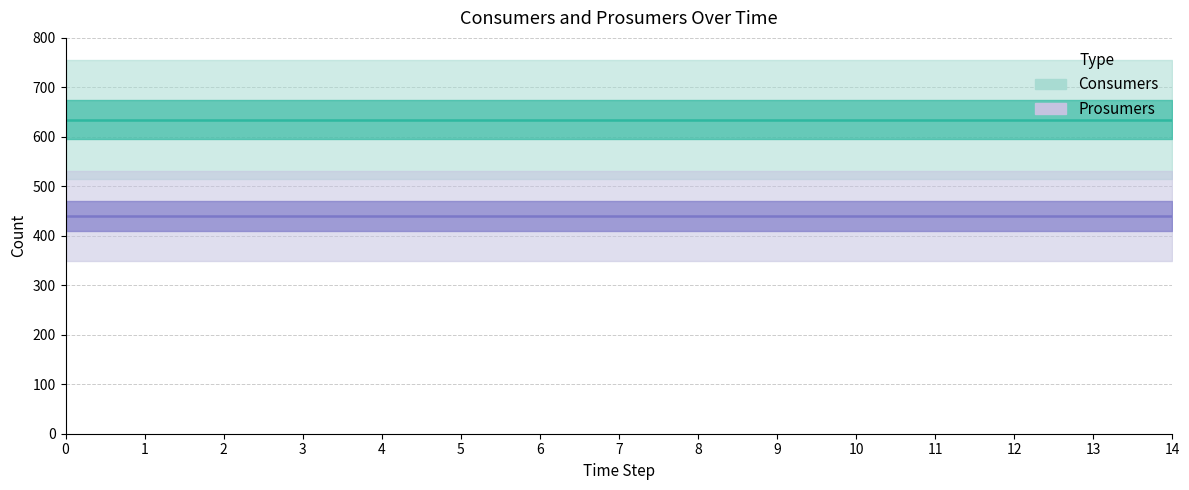

How many series are shown in this chart?

2